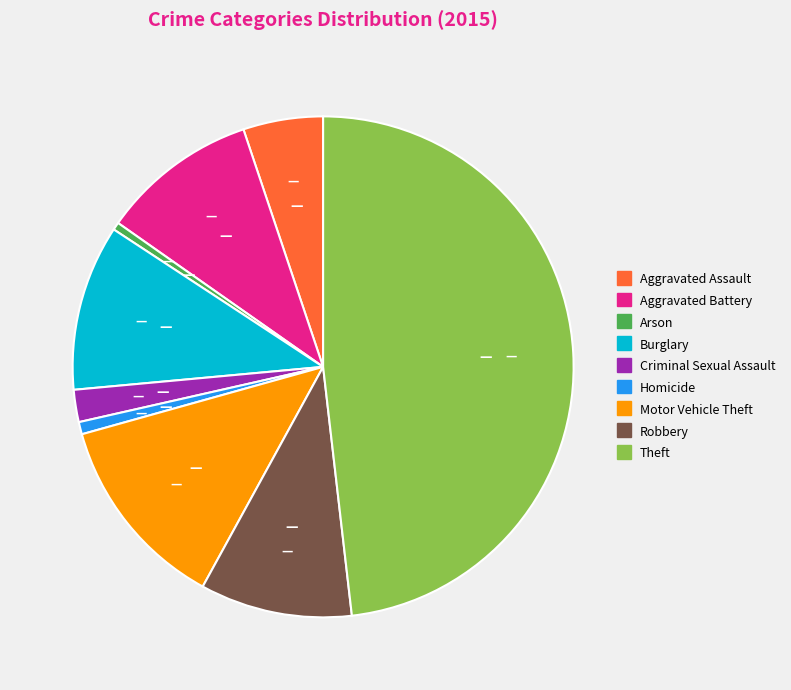

True or false: Homicide accounts for 11% of the total.

False